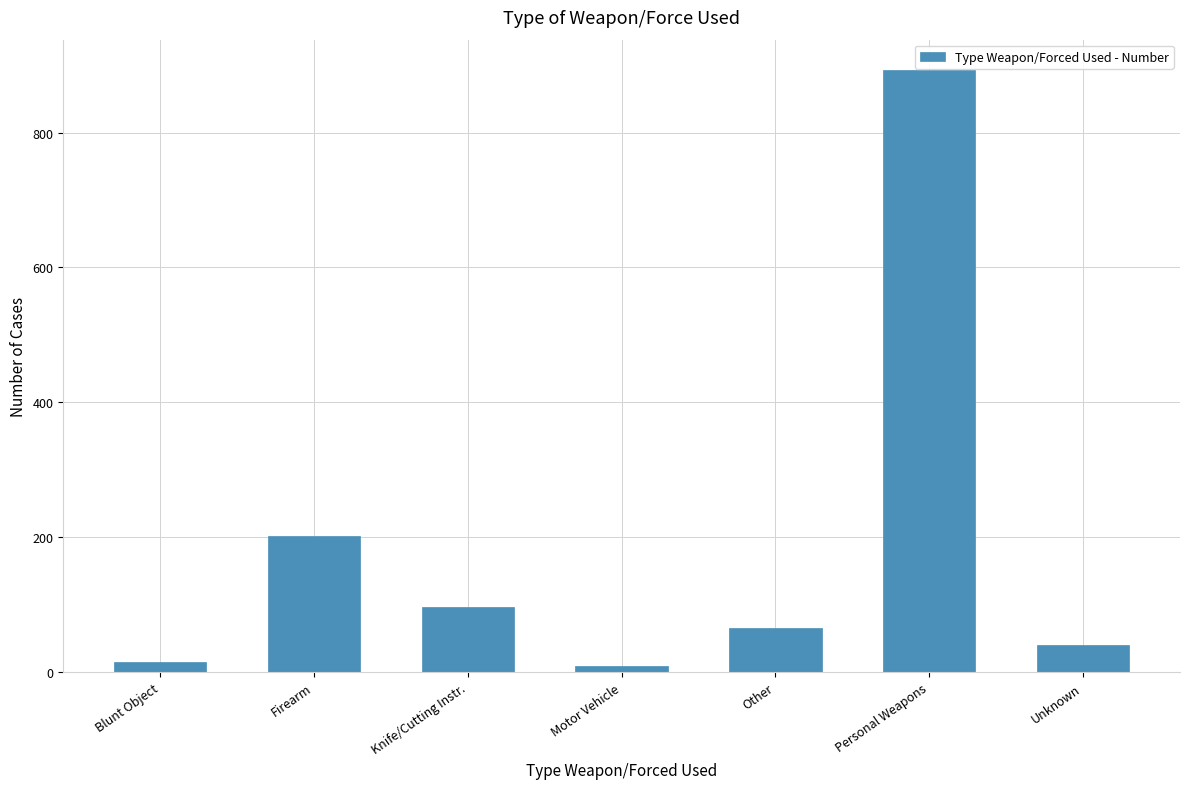

Is it true that the value at Knife/Cutting Instr. is 97?

True